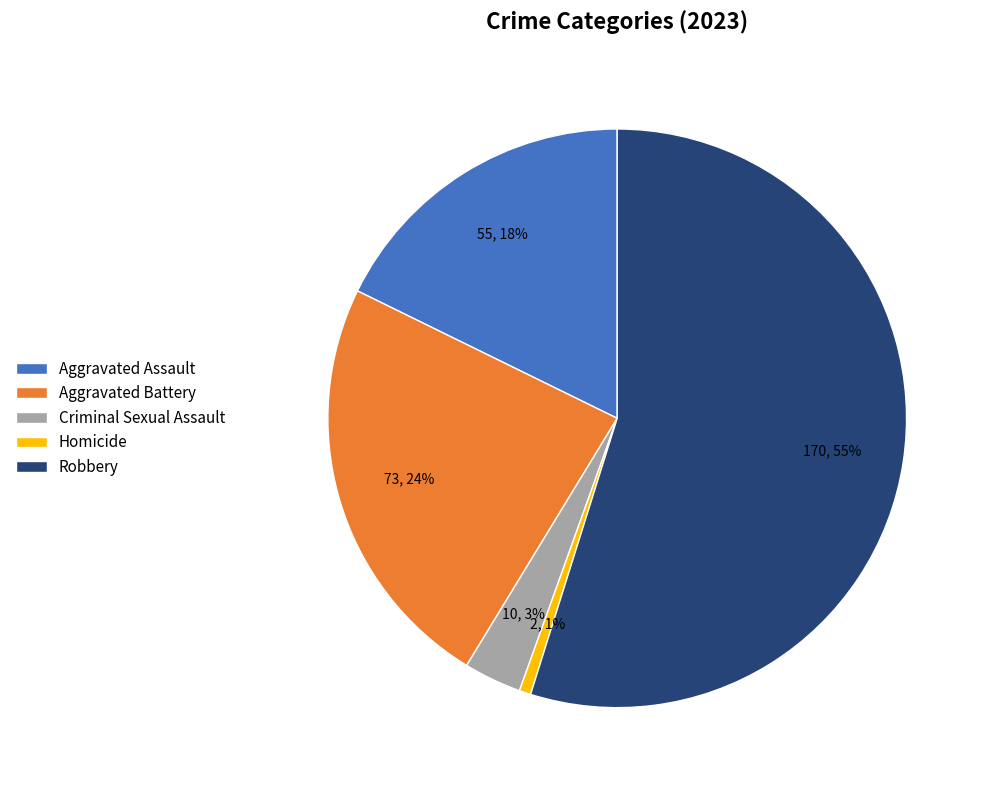

How many slices are in this pie chart?

5